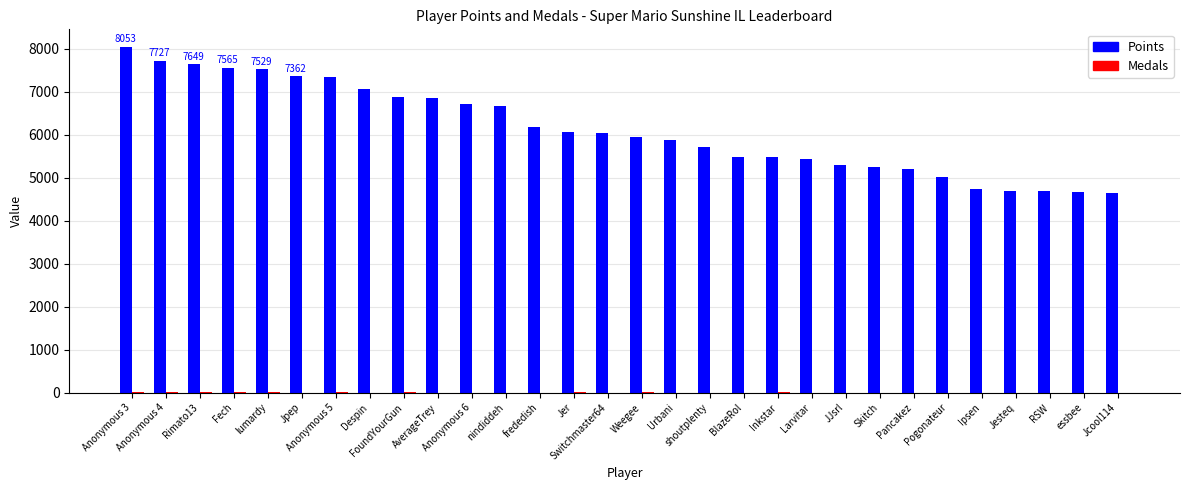

What is the sum of the Points values at lumardy and Ipsen?

12268